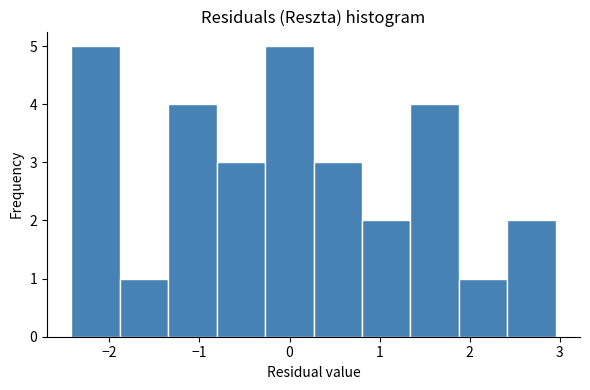

What is the height of the bar covering 0.3 to 0.8 on the x-axis? Neither the bar edges nor the heights are printed on the chart, so give them approximately, as read against the axes.

3